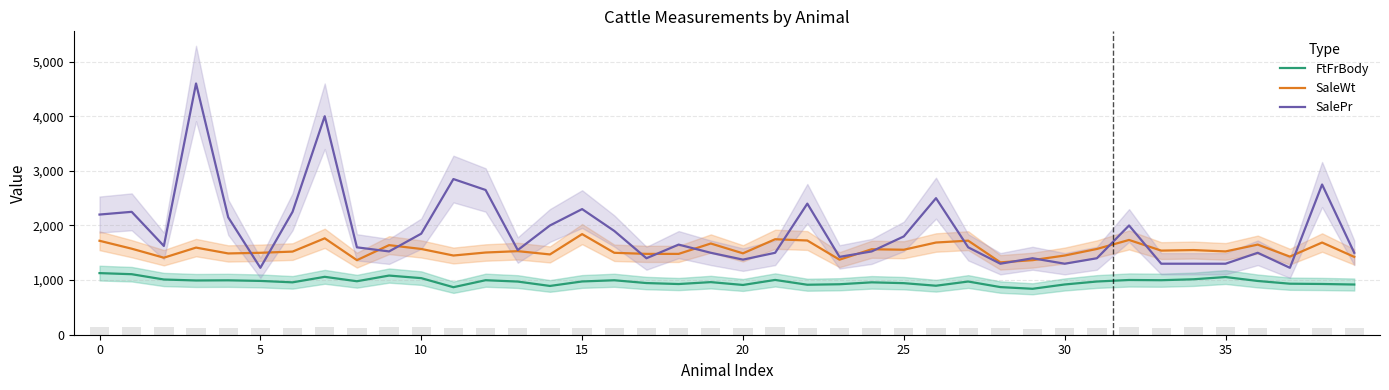

How many groups of bars are there?

40